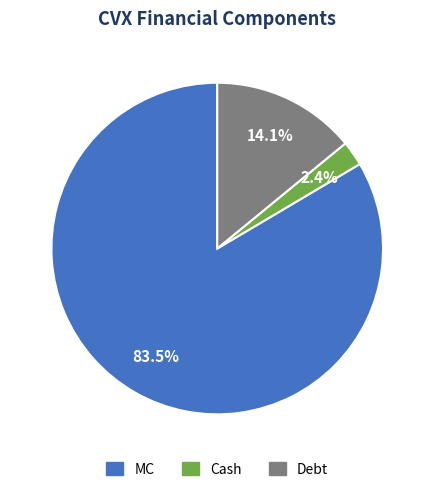

To the nearest percent, what is the difference between the largest and smallest slice percentages?

81%